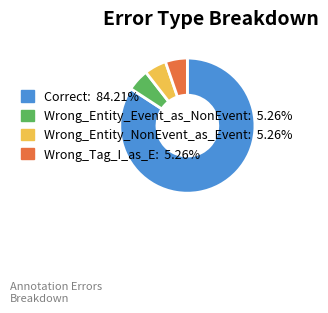

Which has a higher value, Wrong_Entity_Event_as_NonEvent or Correct?

Correct